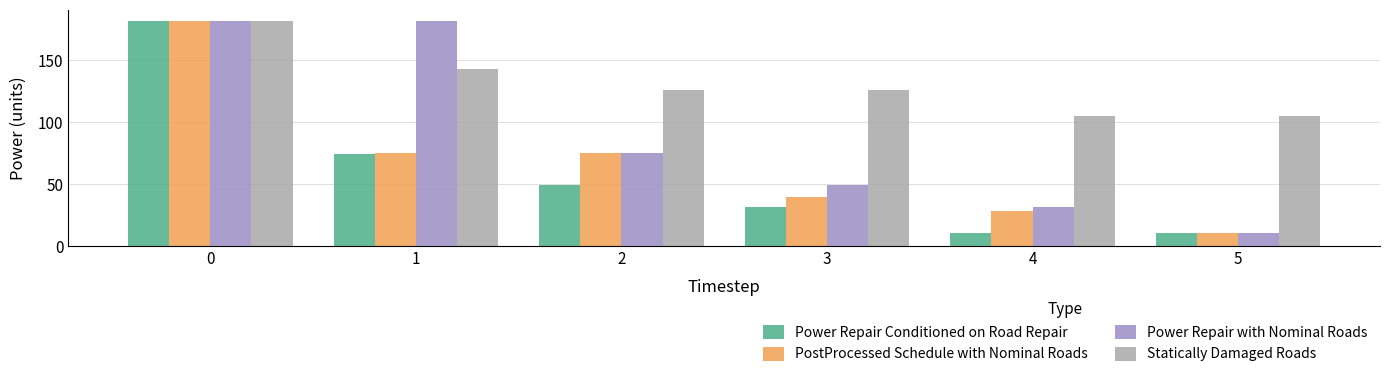

What is the average value of the Power Repair Conditioned on Road Repair series?

59.6